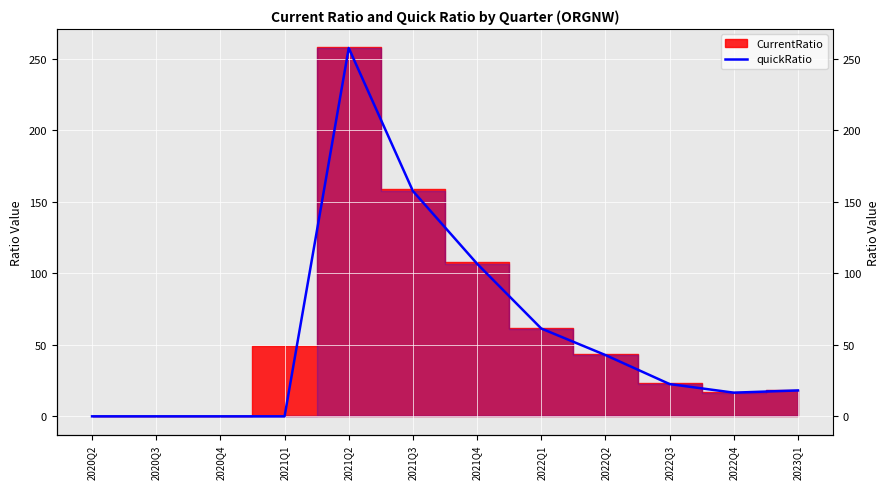

The chart shows a value of 0.0 at 2021Q1. True or false?

True